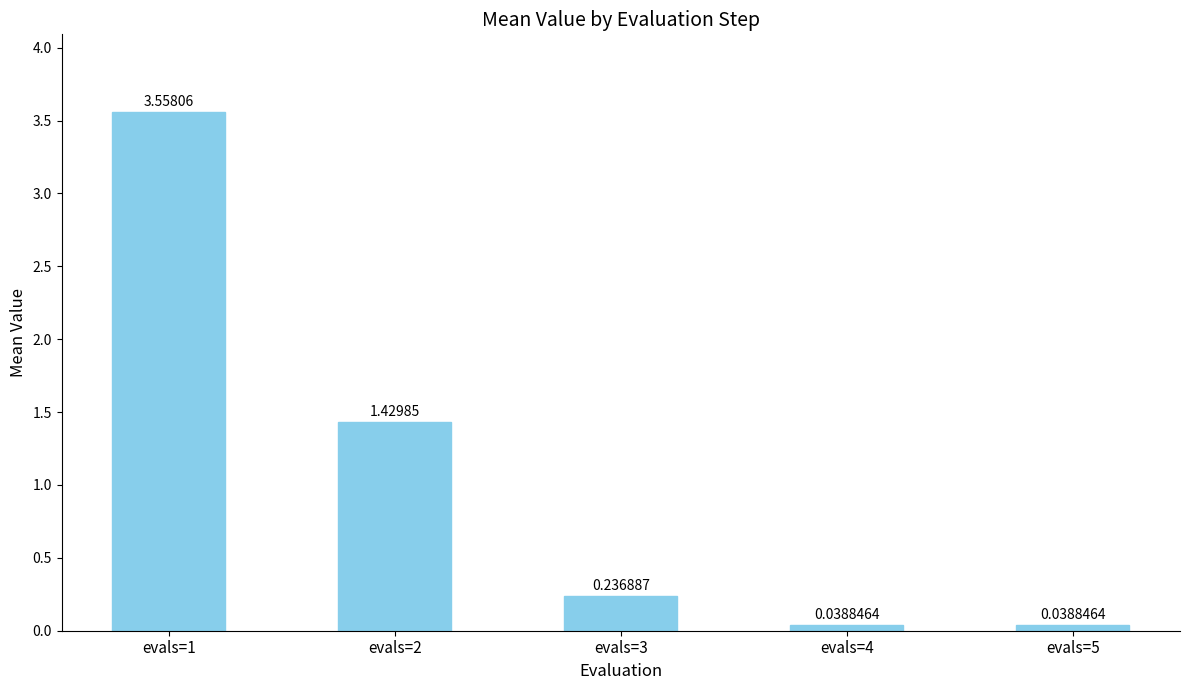

Which has a higher value, evals=4 or evals=2?

evals=2